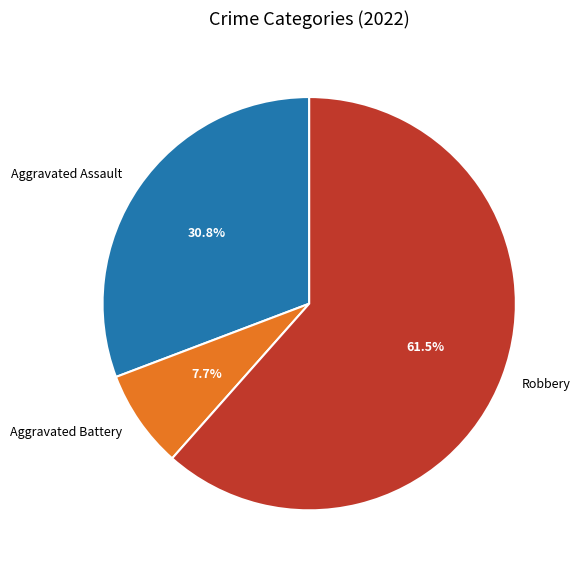

Which slice is the smallest?

Aggravated Battery